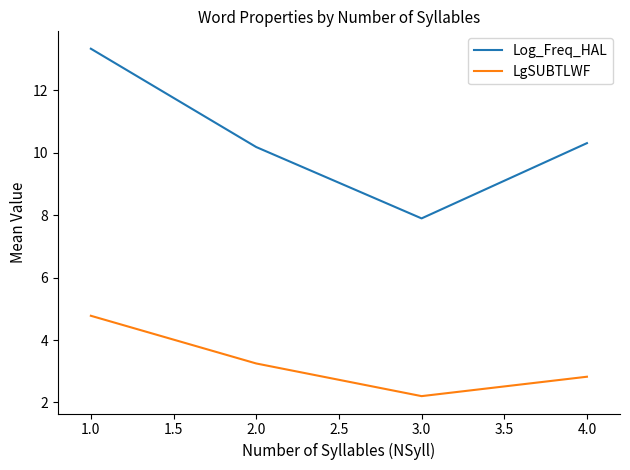

What position from the left is 1.0?

1